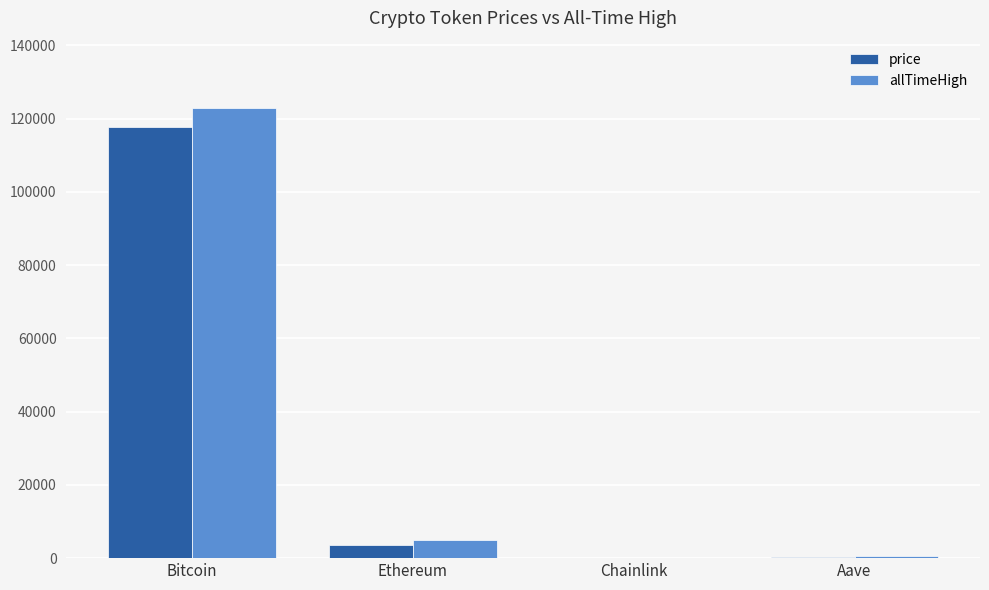

Which label corresponds to the largest value in the chart?

Bitcoin